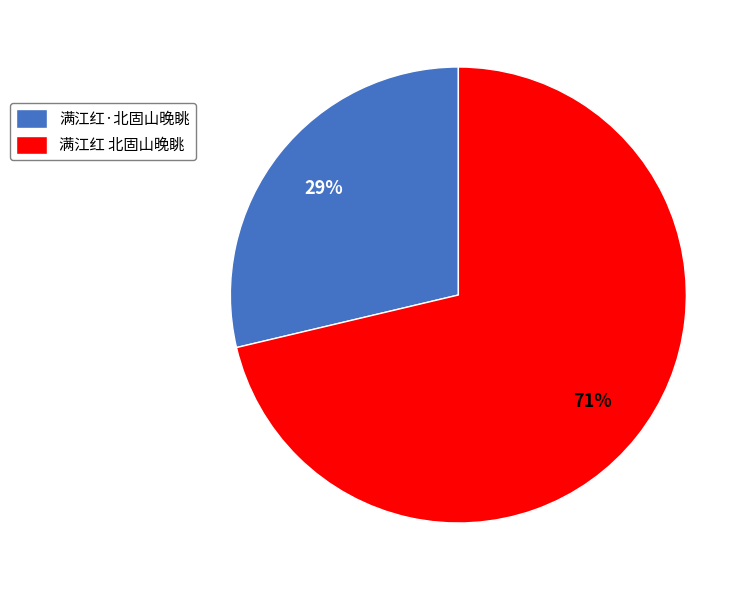

What is the largest slice in the pie chart?

满江红 北固山晚眺